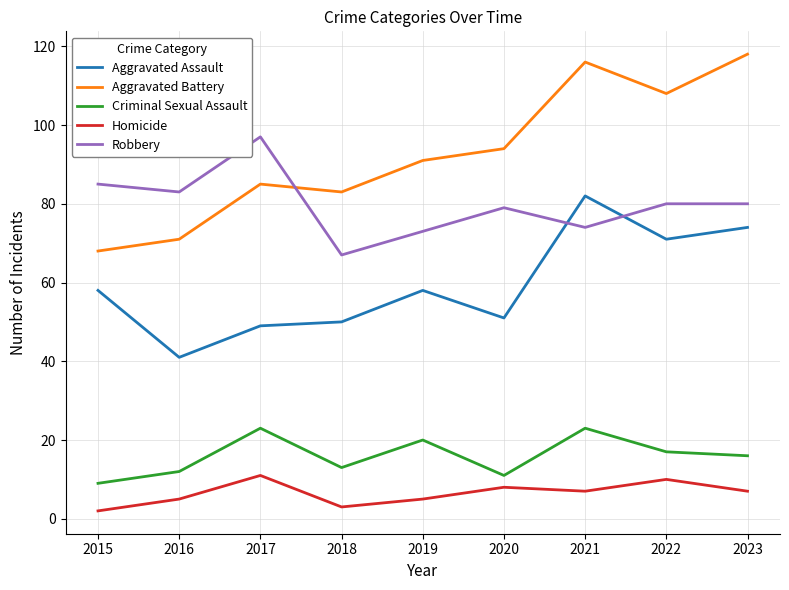

The Aggravated Battery series shows 85 at 2017. True or false?

True